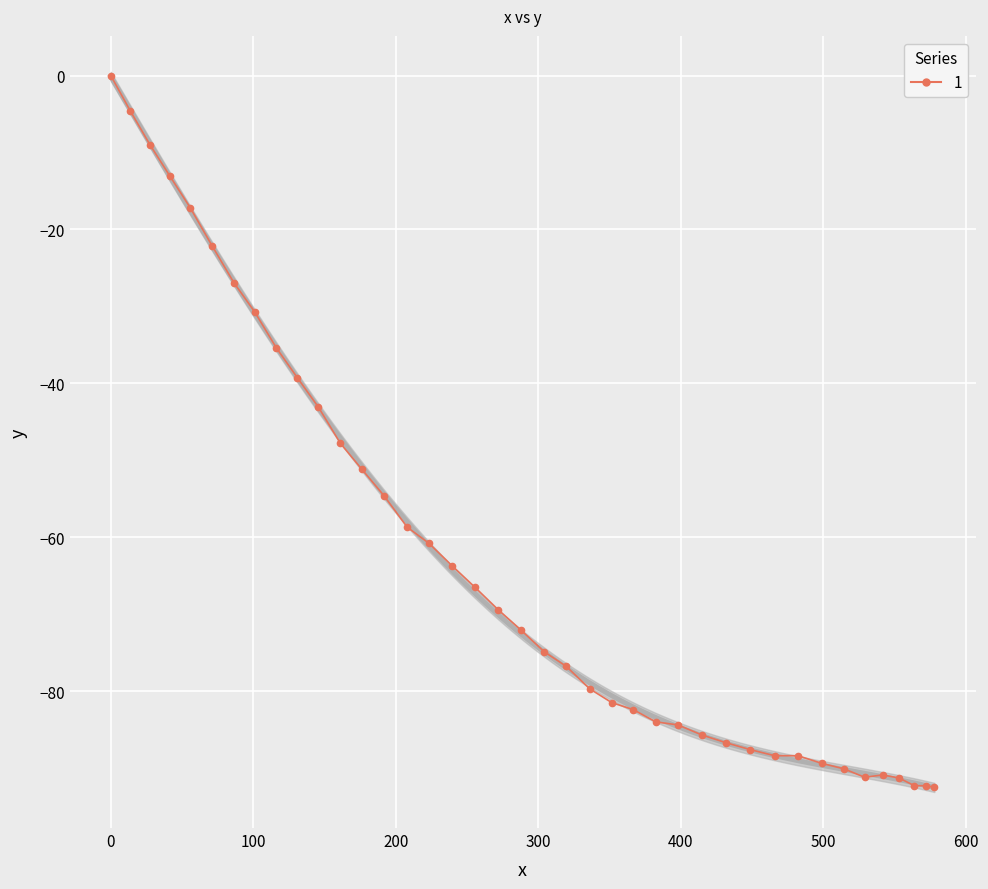

What is the smallest value displayed?

-92.5